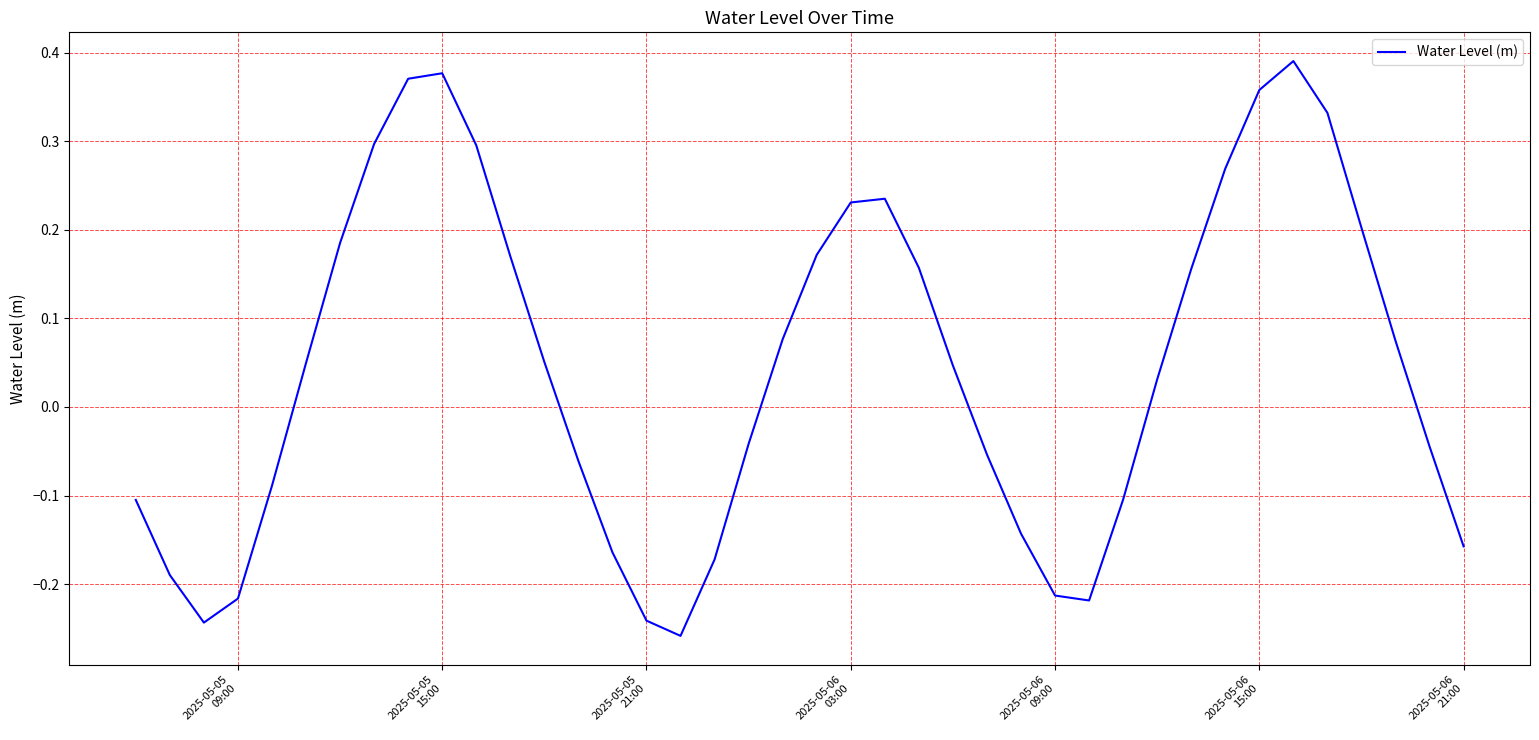

What is the difference between the maximum and minimum values?

0.6